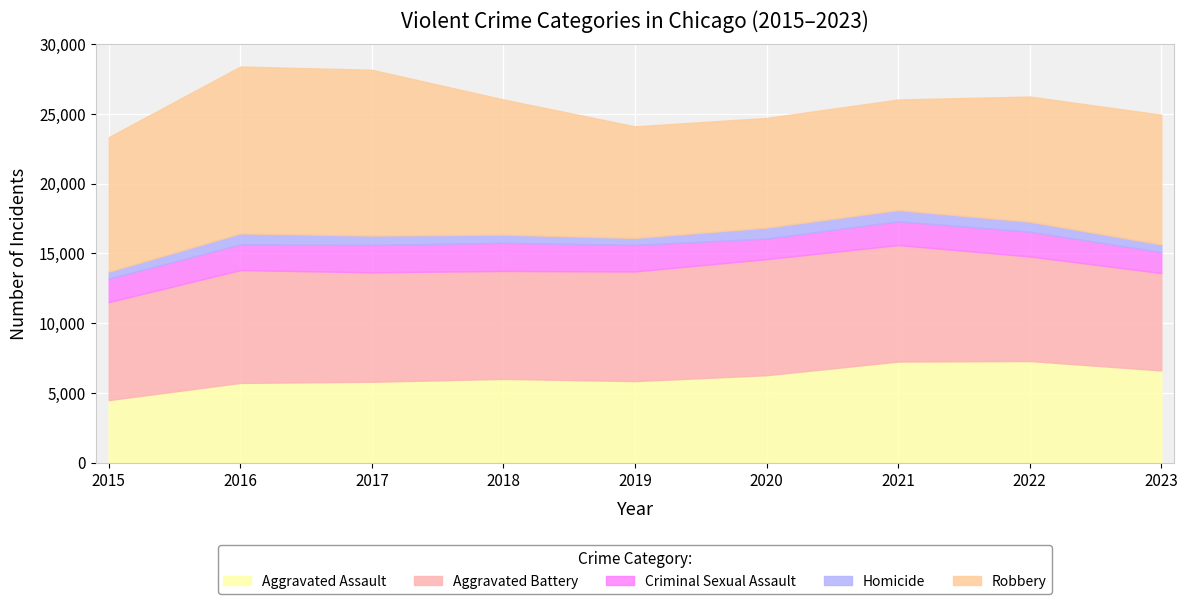

What is the difference between the maximum and minimum values in the Homicide series?

308